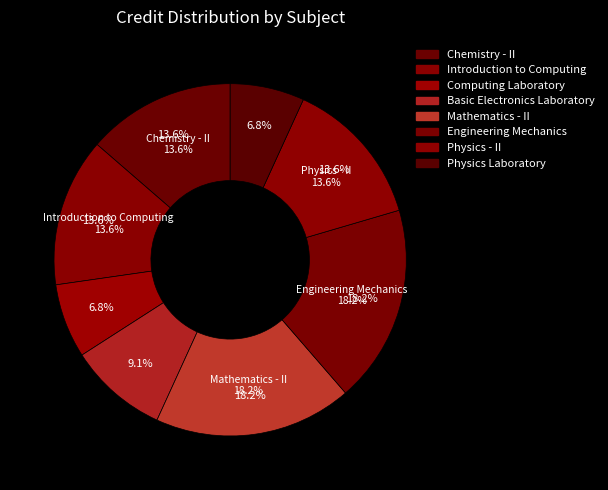

What percentage do Chemistry - II and Mathematics - II together represent?

31.8%